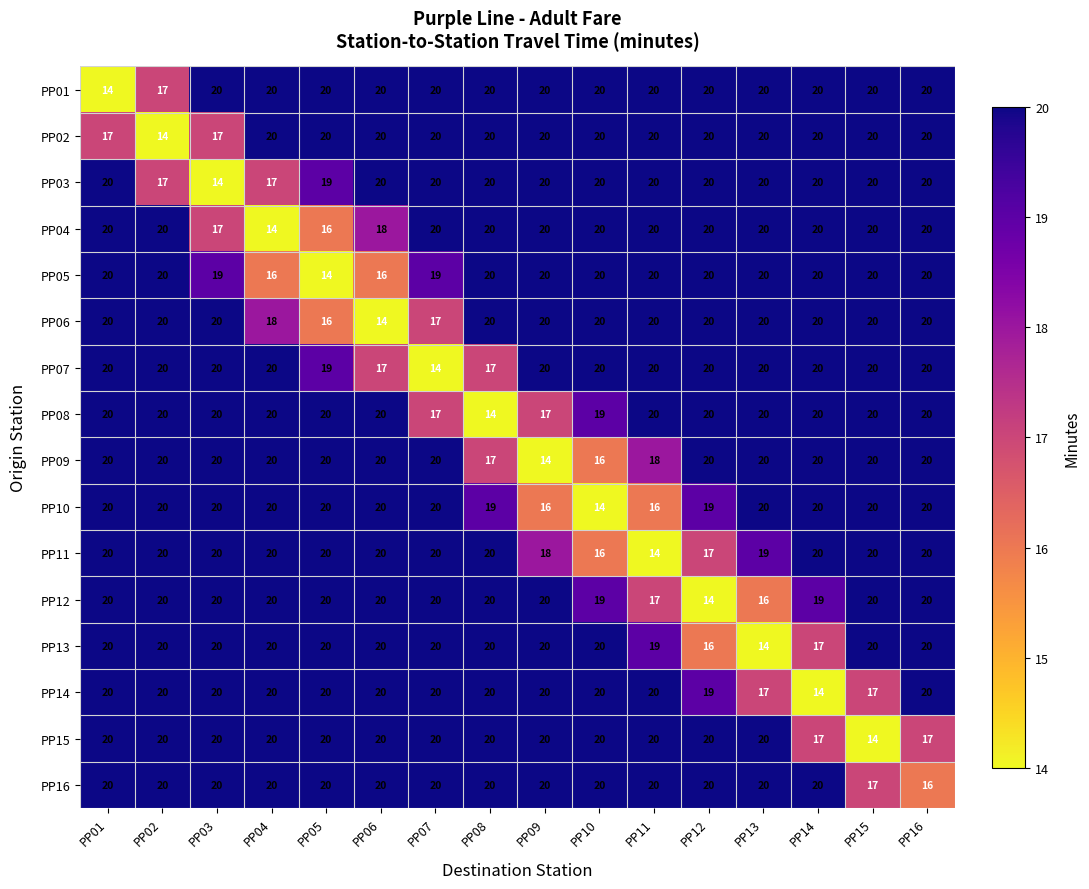

What is the spread (max minus min) of values at PP16?

4